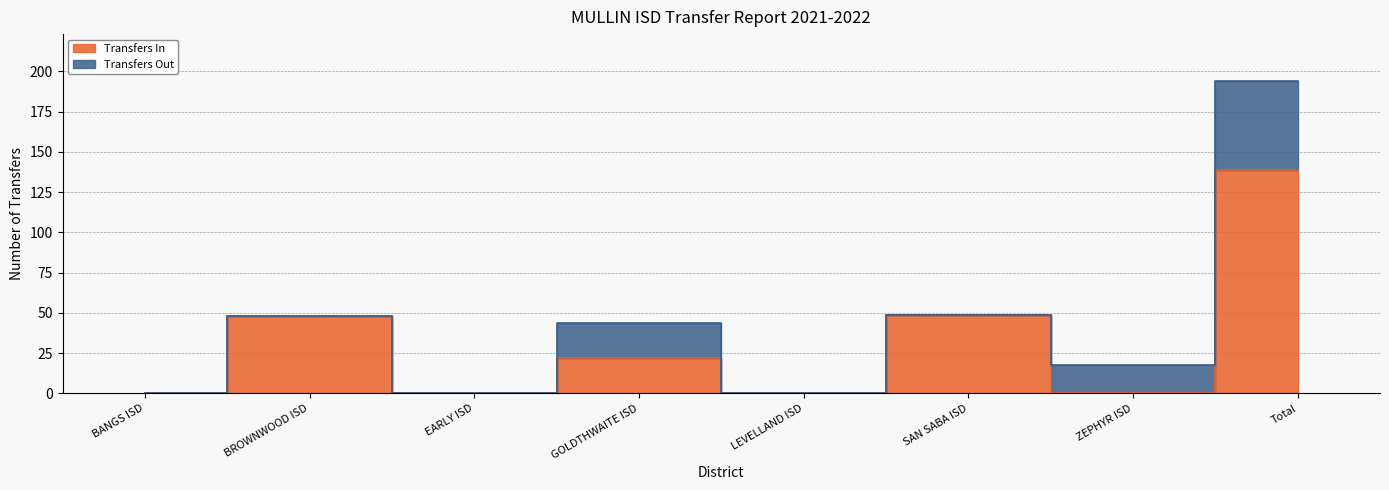

Reading left to right, extract all data points from this chart.

BANGS ISD=0	BROWNWOOD ISD=48	EARLY ISD=0	GOLDTHWAITE ISD=22	LEVELLAND ISD=0	SAN SABA ISD=49	ZEPHYR ISD=0	Total=139